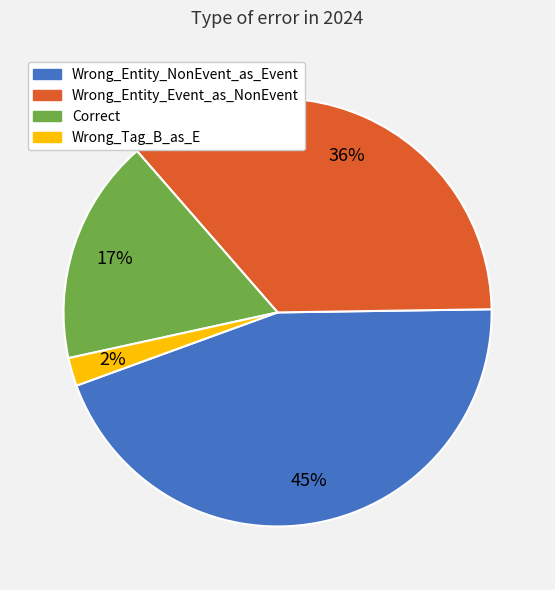

Is there a majority slice in this chart?

No